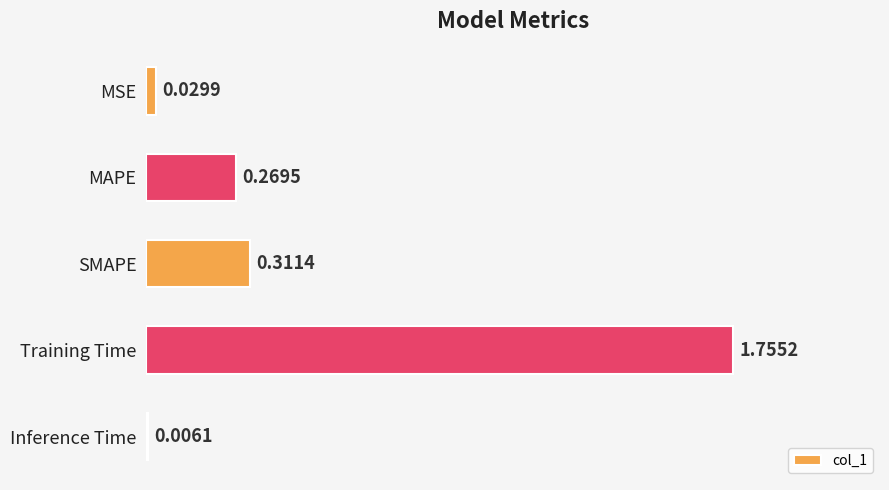

What is the change in value from Inference Time to MAPE?

+0.3